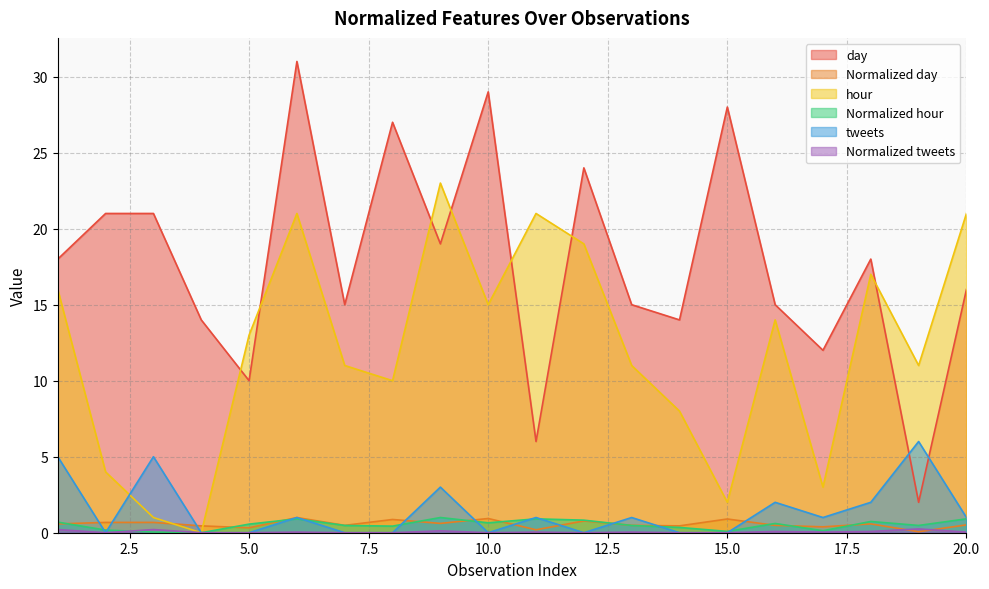

Reading left to right, what are all the values shown in this chart?

day: 18.0	21.0	21.0	14.0	10.0	31.0	15.0	27.0	19.0	29.0	6.0	24.0	15.0	14.0	28.0	15.0	12.0	18.0	2.0	16.0
Normalized day: 0.6	0.7	0.7	0.5	0.3	1.0	0.5	0.9	0.6	0.9	0.2	0.8	0.5	0.5	0.9	0.5	0.4	0.6	0.1	0.5
hour: 16.0	4.0	1.0	0.0	13.0	21.0	11.0	10.0	23.0	15.0	21.0	19.0	11.0	8.0	2.0	14.0	3.0	17.0	11.0	21.0
Normalized hour: 0.7	0.2	0.0	0.0	0.6	0.9	0.5	0.4	1.0	0.7	0.9	0.8	0.5	0.3	0.1	0.6	0.1	0.7	0.5	0.9
tweets: 5.0	0.0	5.0	0.0	0.0	1.0	0.0	0.0	3.0	0.0	1.0	0.0	1.0	0.0	0.0	2.0	1.0	2.0	6.0	1.0
Normalized tweets: 0.2	0.0	0.2	0.0	0.0	0.0	0.0	0.0	0.1	0.0	0.0	0.0	0.0	0.0	0.0	0.1	0.0	0.1	0.2	0.0